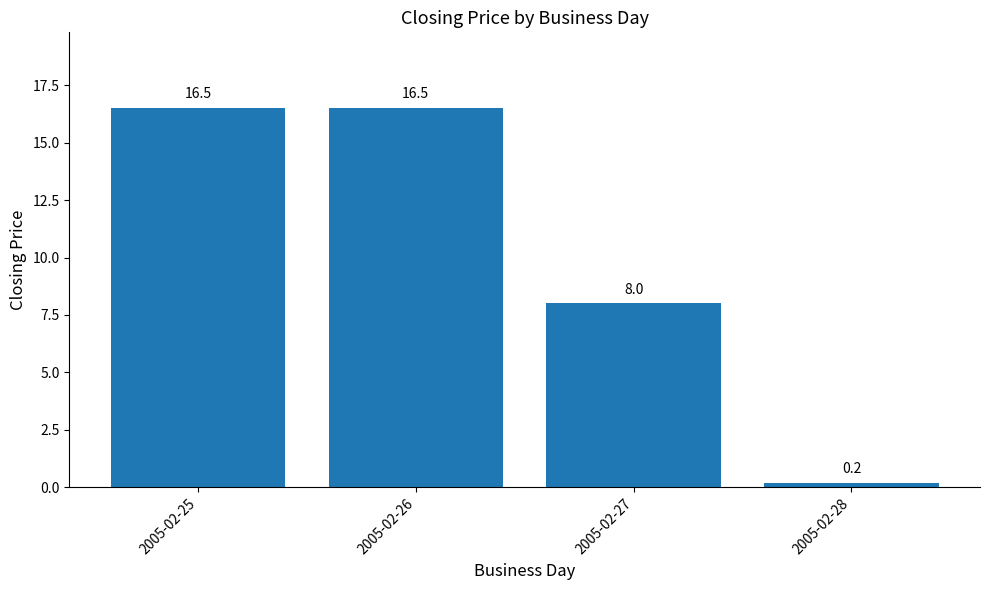

What is the value of the 1st bar from the left?

16.5